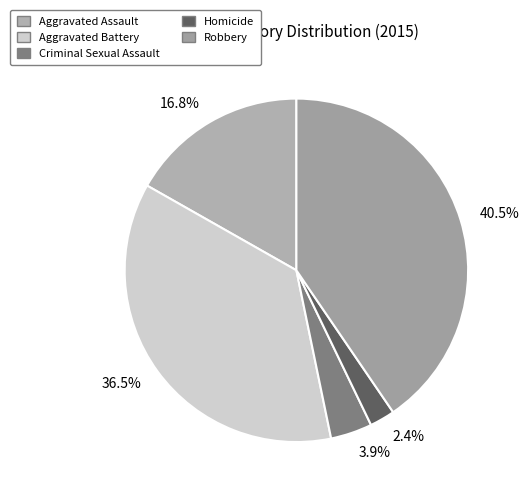

Is there any slice that represents more than half of the pie?

No